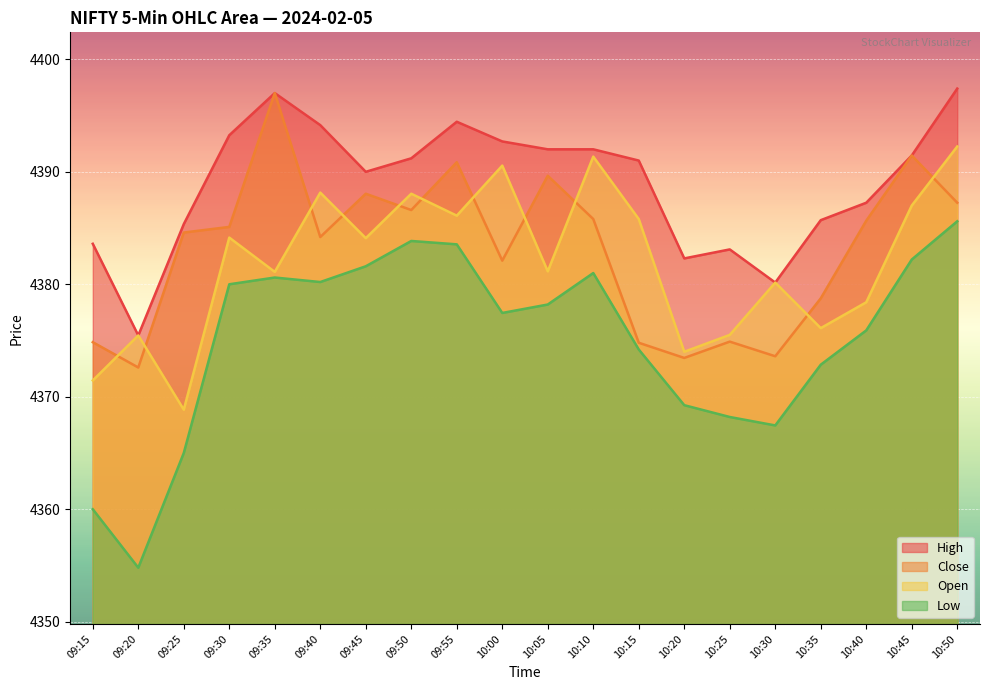

What is the label of the 15th point from the right?

09:40